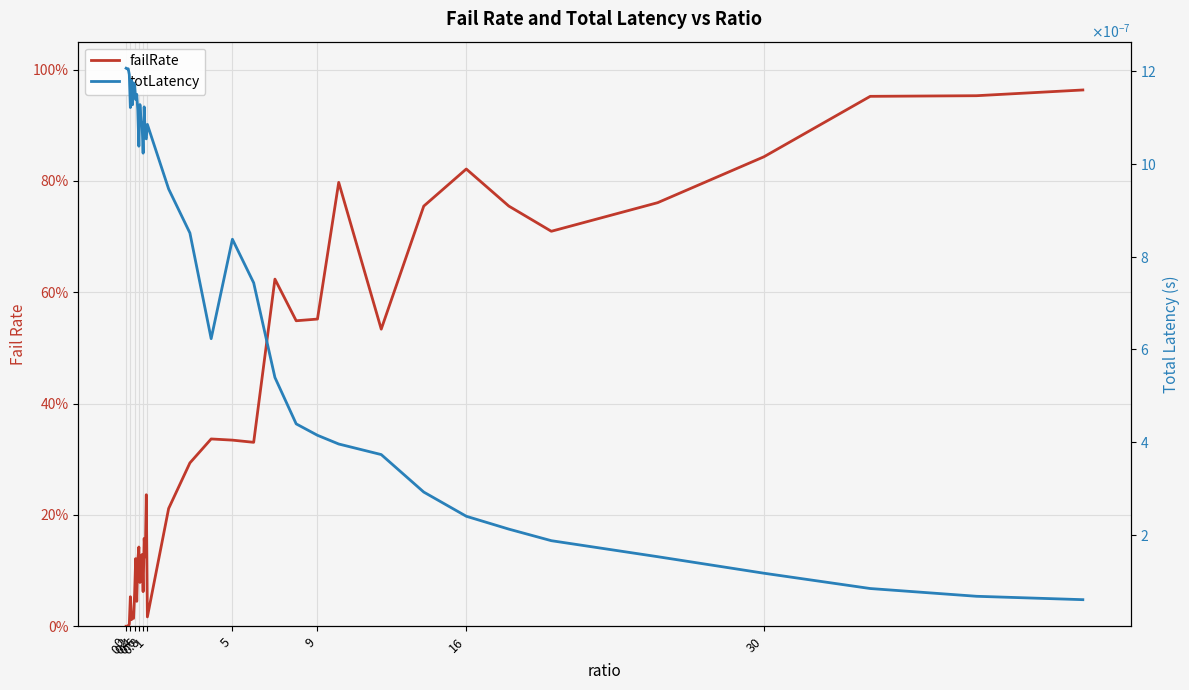

How many data points in failRate are above 0?

39